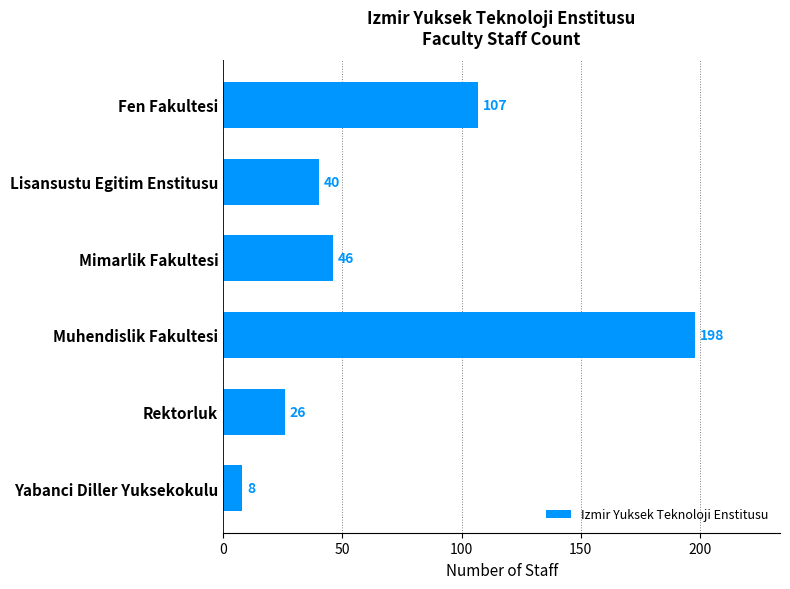

Rank the categories by value from highest to lowest.

Muhendislik Fakultesi, Fen Fakultesi, Mimarlik Fakultesi, Lisansustu Egitim Enstitusu, Rektorluk, Yabanci Diller Yuksekokulu